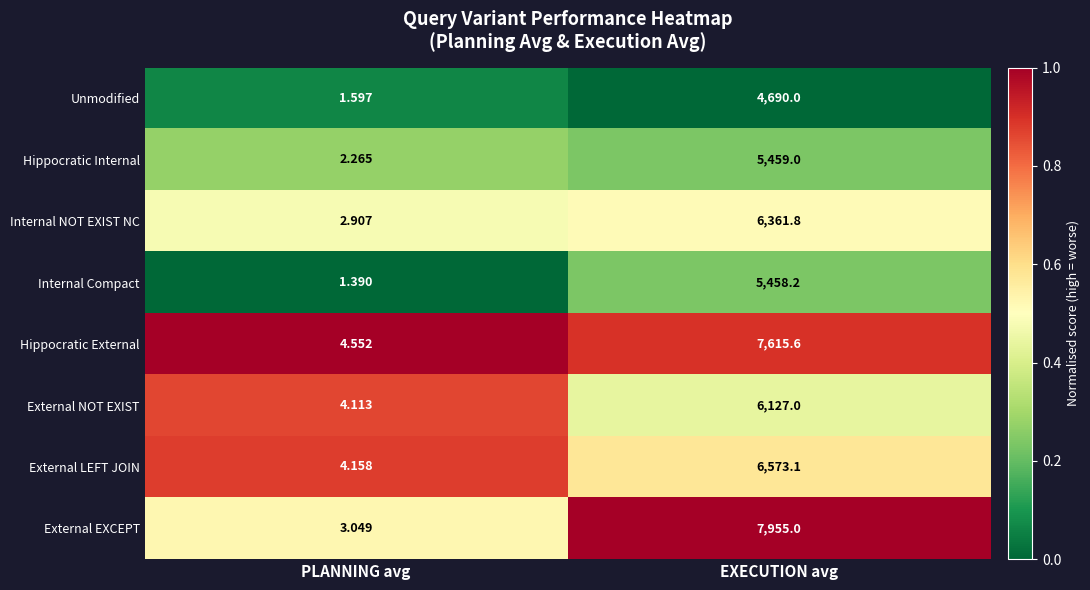

What is the spread (max minus min) of values at EXECUTION avg?

3265.0